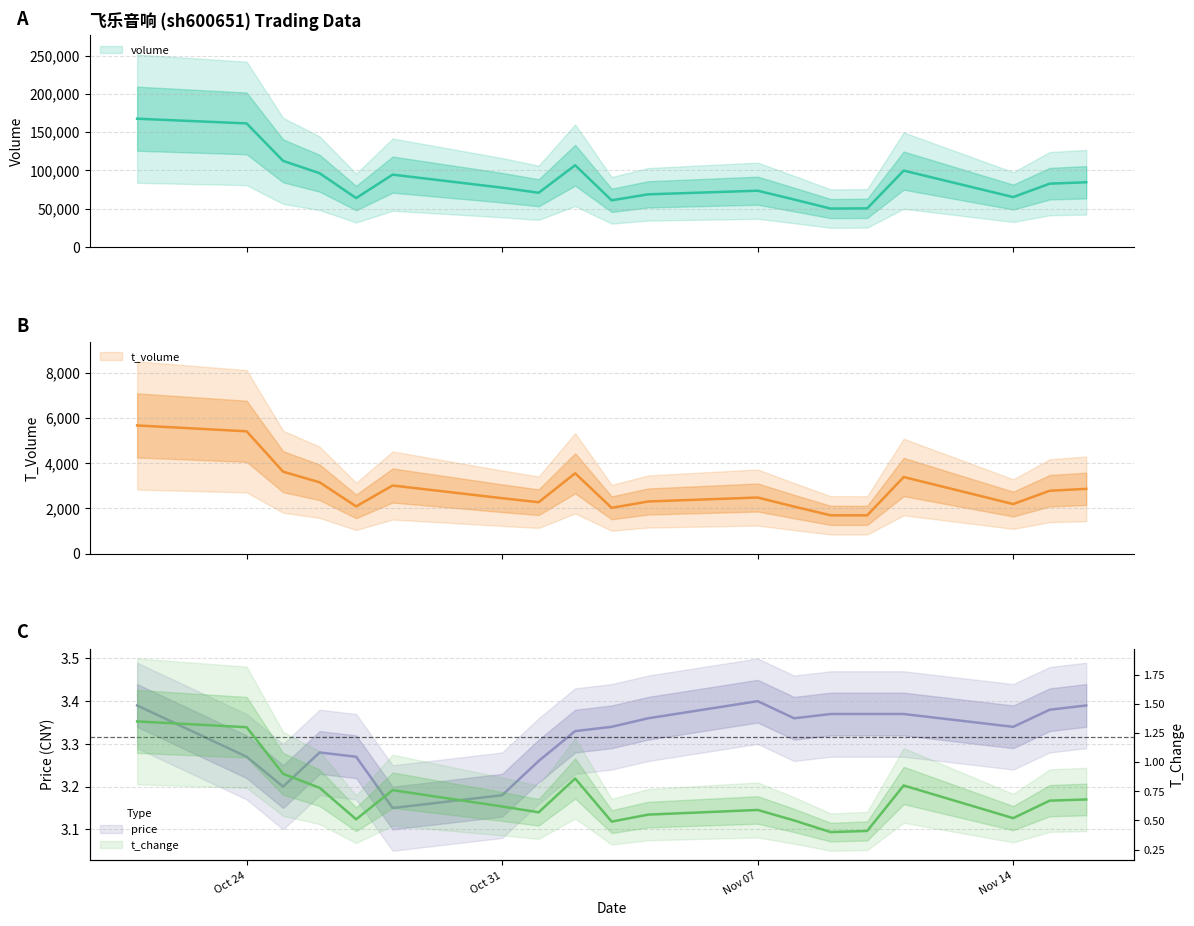

Reading right to left, extract all data points from this chart.

volume: 84444.0	82609.0	65084.0	99664.0	50317.0	50093.0	61877.0	73405.0	68653.0	60870.0	106653.0	70714.0	77359.0	94399.0	63804.0	96227.0	112352.0	161298.0	167446.0
t_volume: 2866.0	2782.0	2193.0	3389.0	1693.0	1695.0	2081.0	2483.0	2307.0	2026.0	3554.0	2275.0	2452.0	3014.0	2091.0	3155.0	3625.0	5412.0	5671.0
price: 3.4	3.4	3.3	3.4	3.4	3.4	3.4	3.4	3.4	3.3	3.3	3.3	3.2	3.1	3.3	3.3	3.2	3.3	3.4
t_change: 0.7	0.7	0.5	0.8	0.4	0.4	0.5	0.6	0.6	0.5	0.9	0.6	0.6	0.8	0.5	0.8	0.9	1.3	1.4